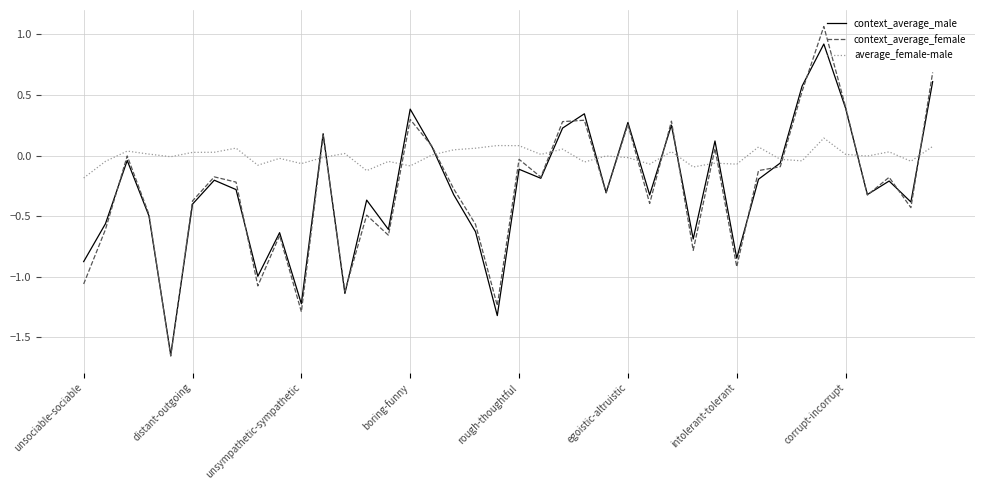

List the series in order of their peak value, highest first.

context_average_female, context_average_male, average_female-male